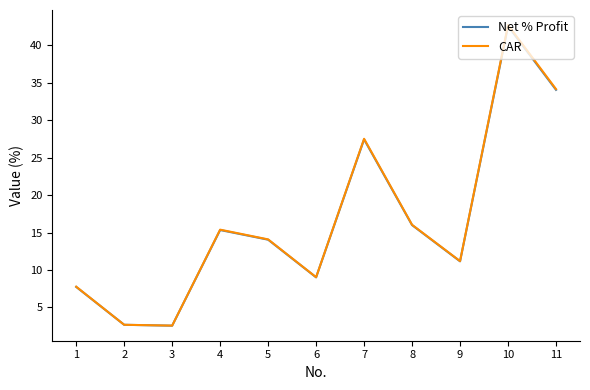

True or false: Net % Profit has a value of 14.1 at 5.

True